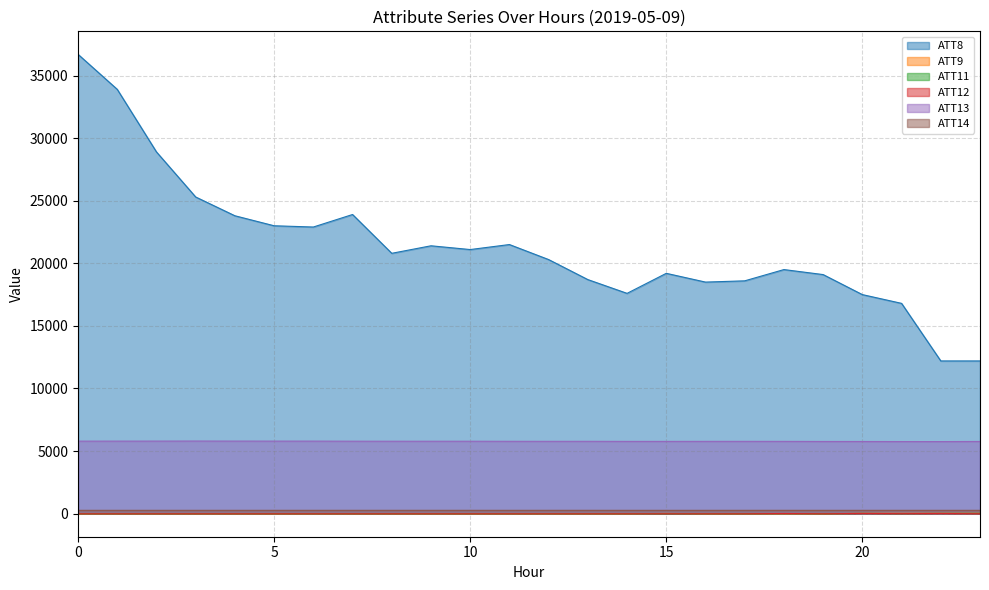

The value of ATT8 at 8 is 20800.0. True or false?

True